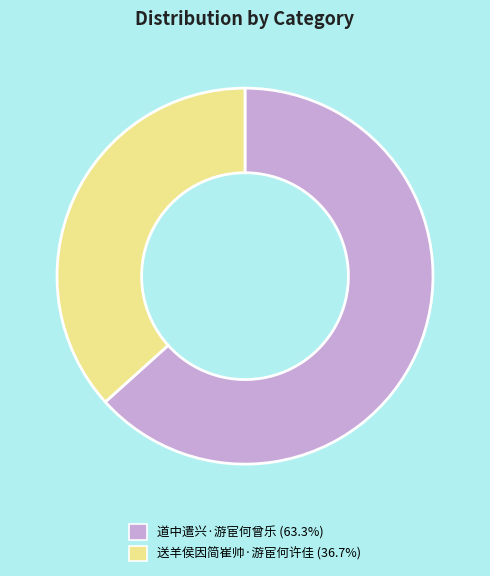

What is the largest slice in the pie chart?

道中遣兴·游宦何曾乐